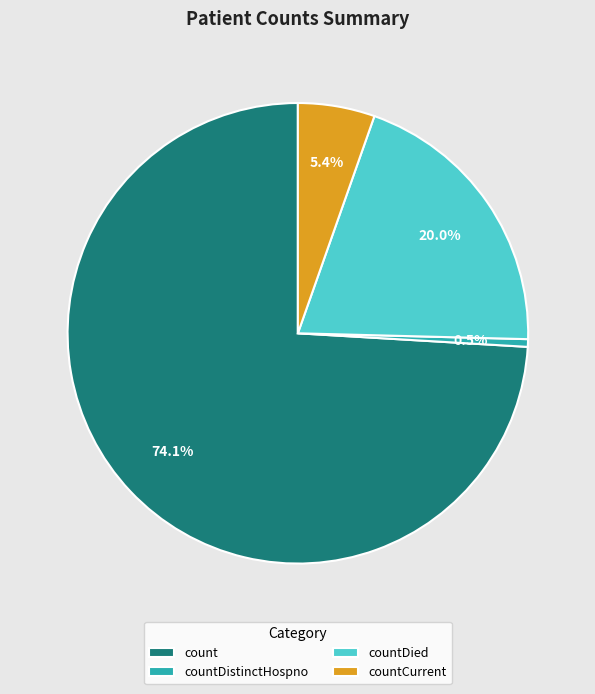

What is the smallest slice in the pie chart?

countDistinctHospno